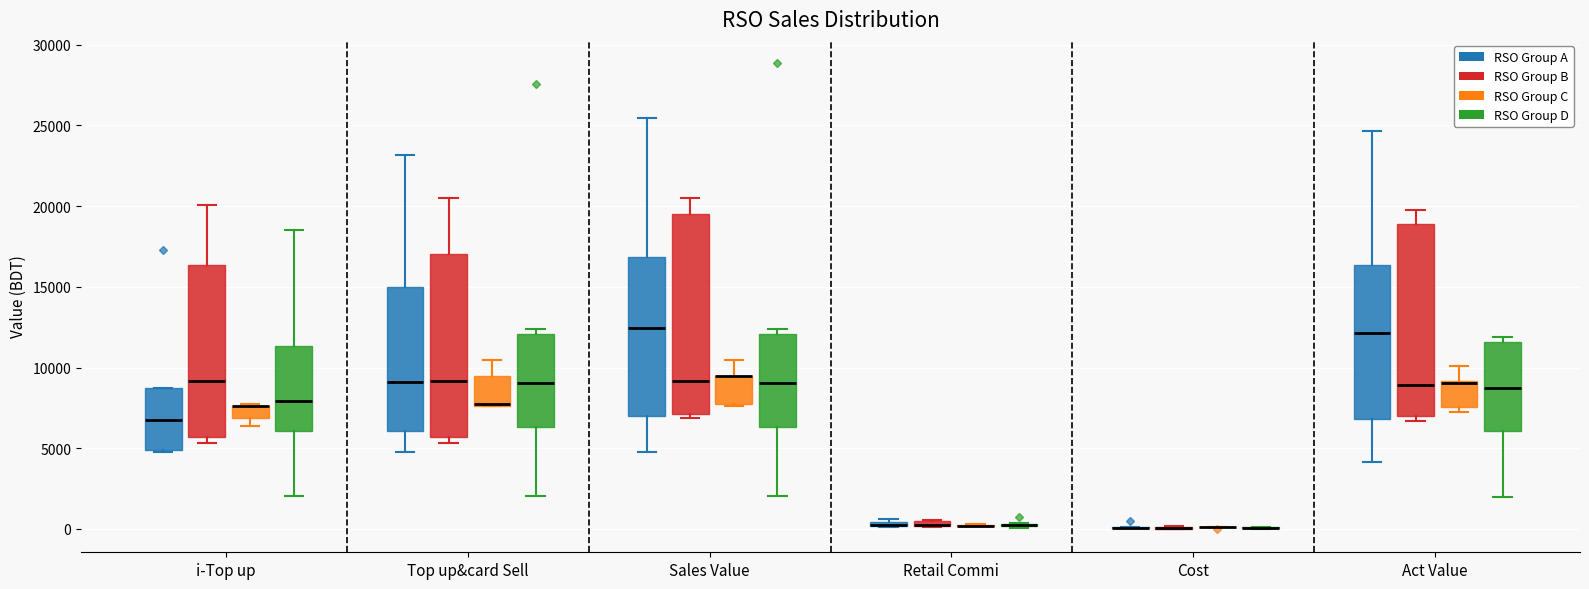

Where is the lower edge of the box for Retail Commi (RSO Group A) on the y-axis? The values are not printed on the chart, so give them approximately, as read against the axis.

0